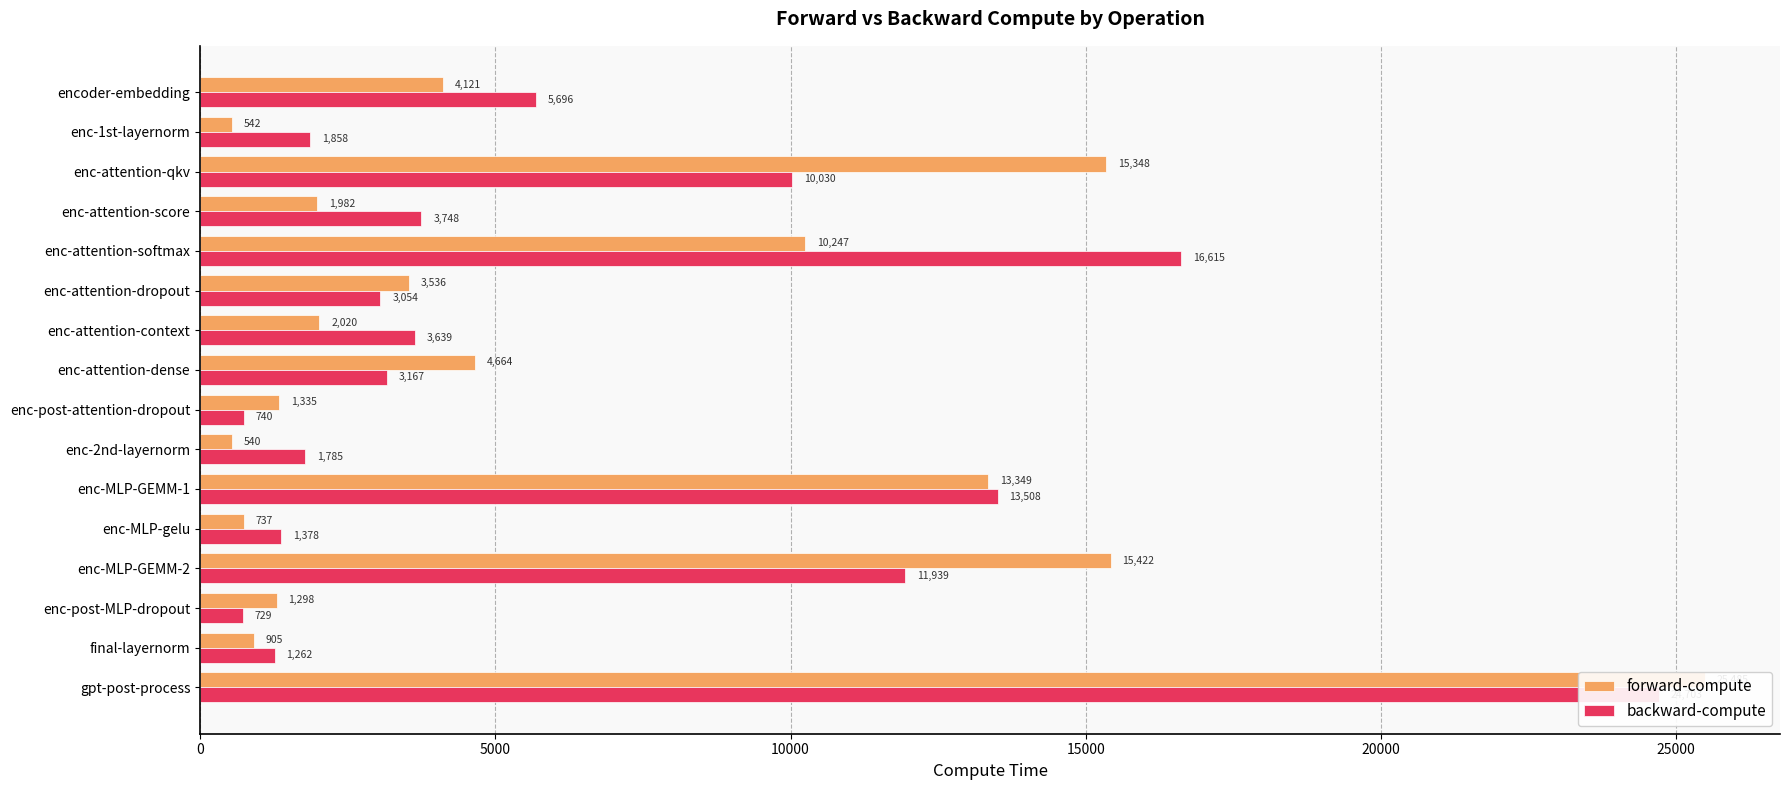

Where is forward-compute nearest to the value 13012?

enc-MLP-GEMM-1